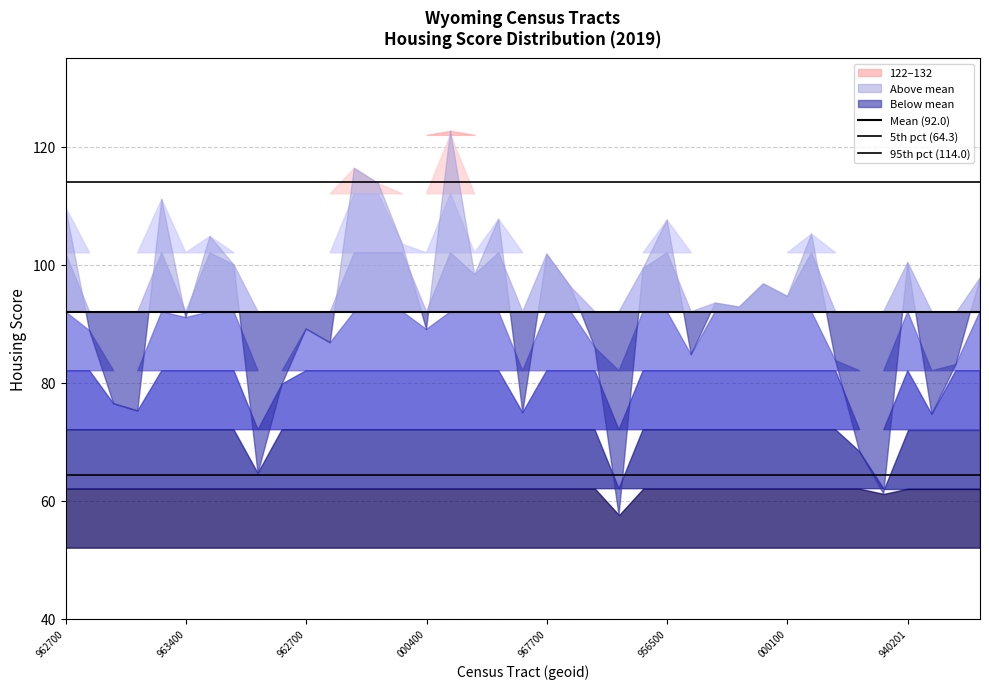

The Mean (92.0) series shows 120.7 at 962700. True or false?

False